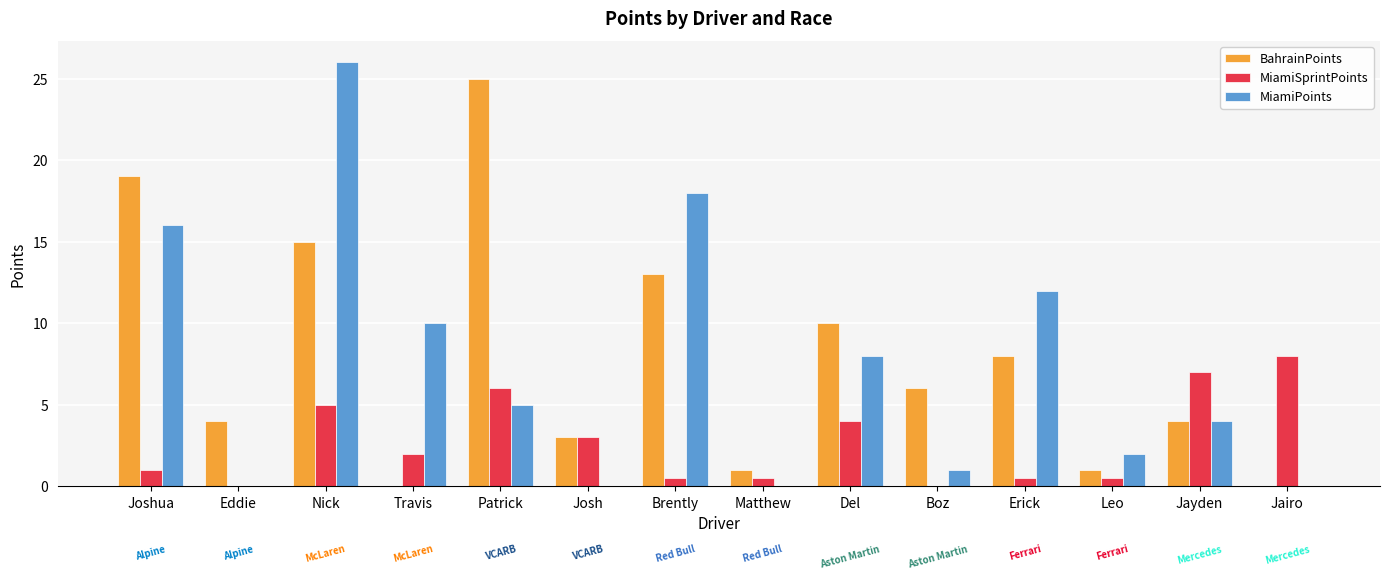

At which category is the sum across all series the highest?

Nick